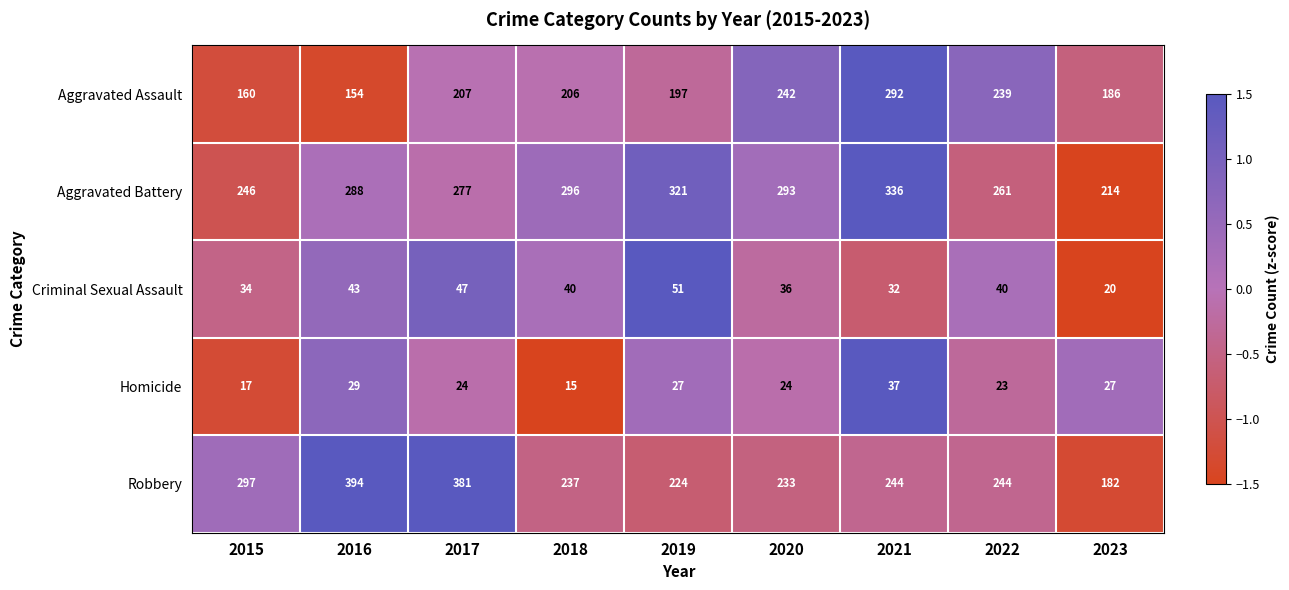

What is the difference between the second highest and second lowest values in the Robbery series?

157